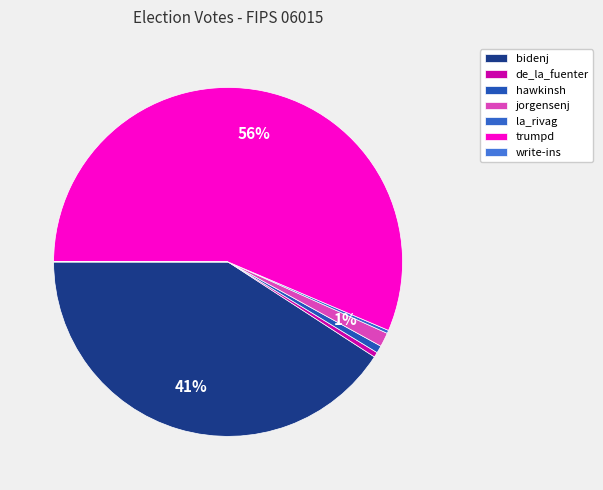

To the nearest percent, what is the average slice percentage?

14%